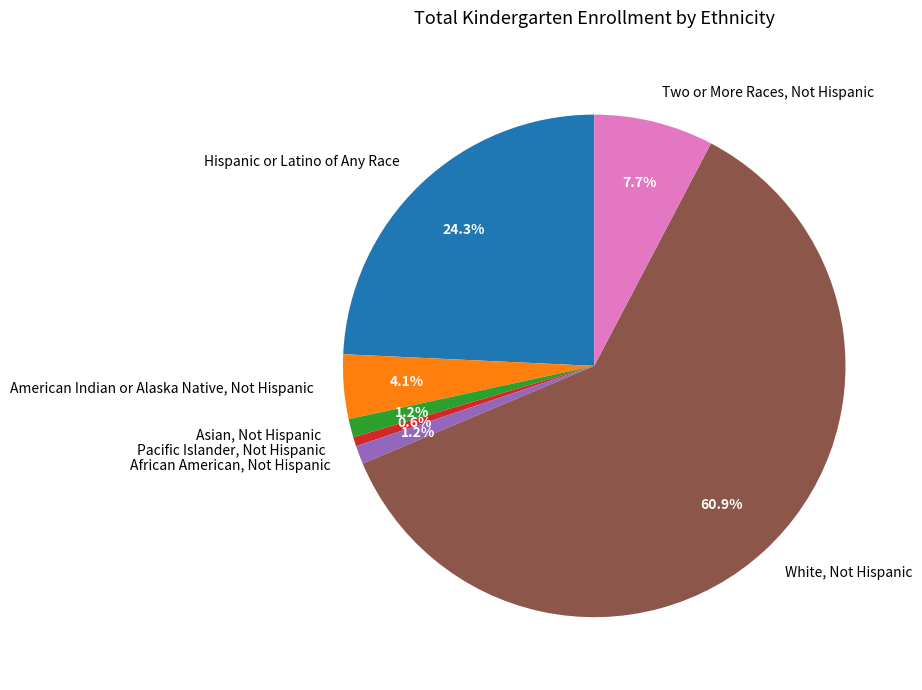

Does American Indian or Alaska Native, Not Hispanic represent more than half of the total?

No